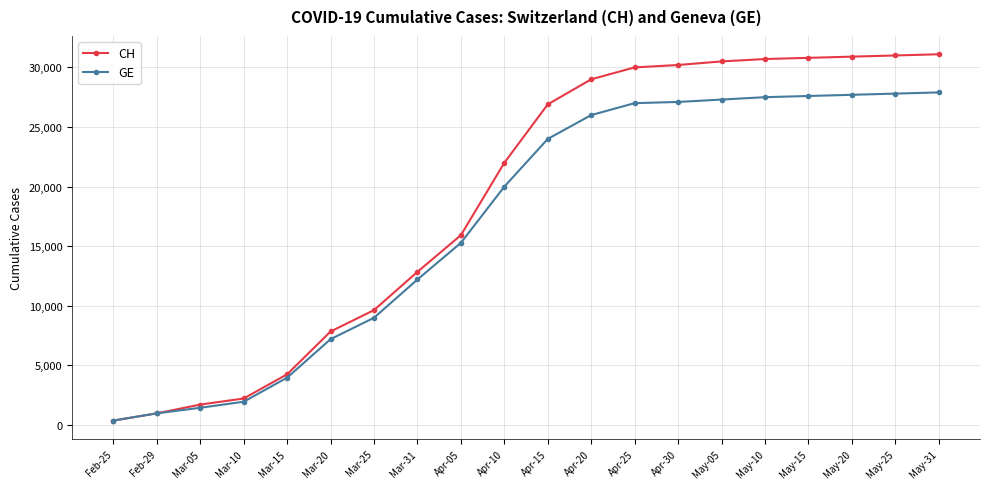

The GE series shows 28061 at Apr-10. True or false?

False